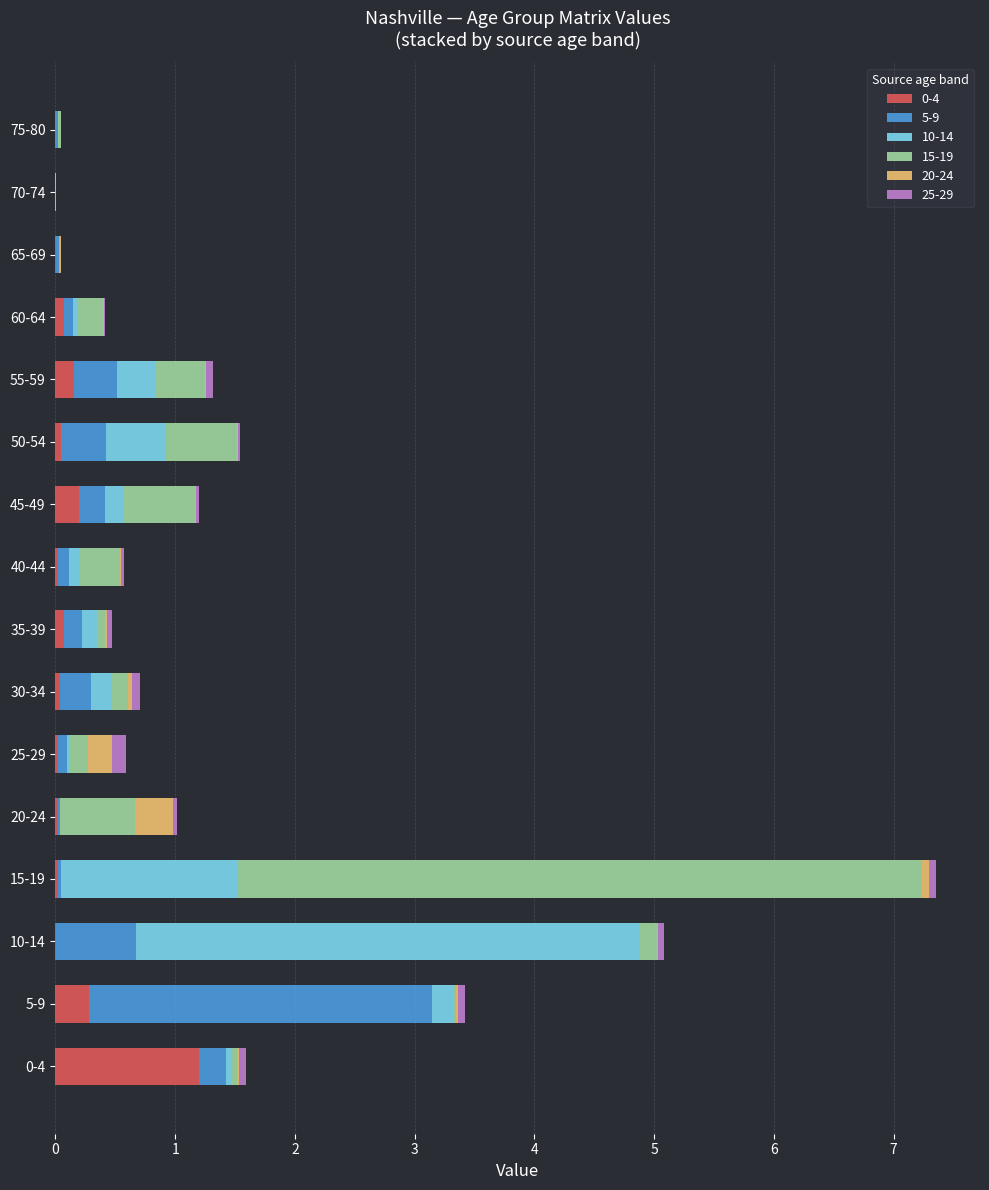

At which category is the sum across all series the highest?

15-19